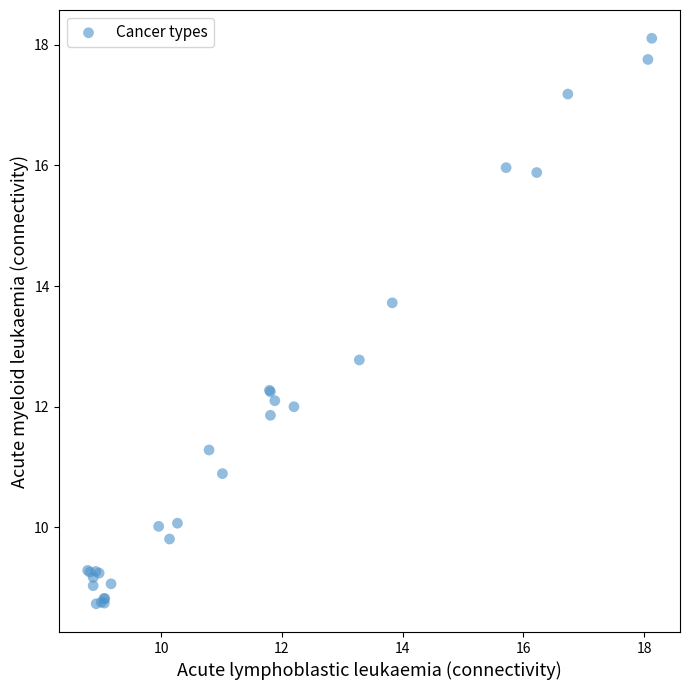

What Y value in the scatter plot is closest to 13?

12.8